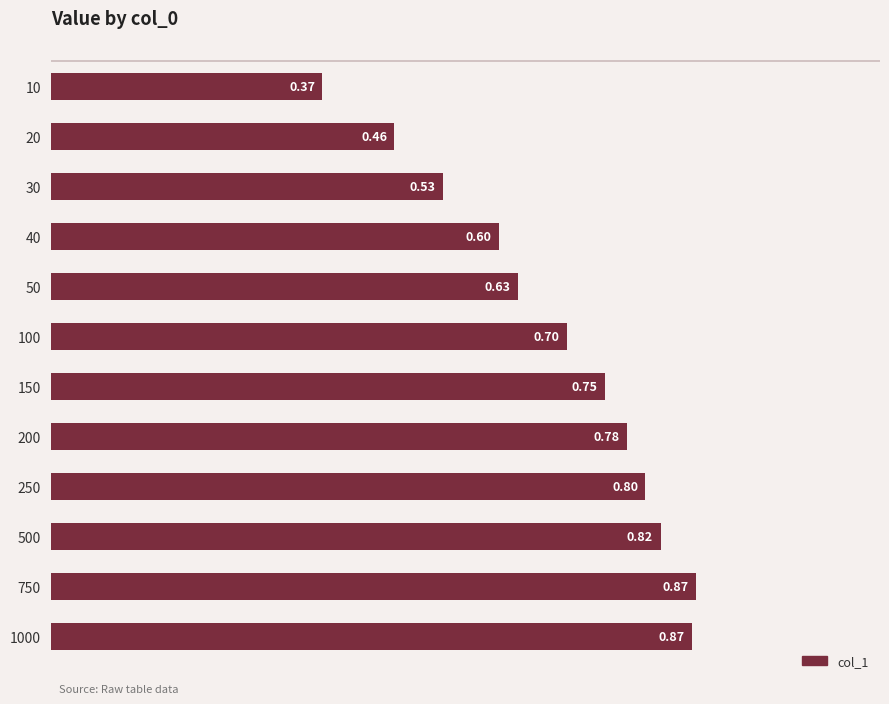

What is the sum of the values at 1000 and 50?

1.5